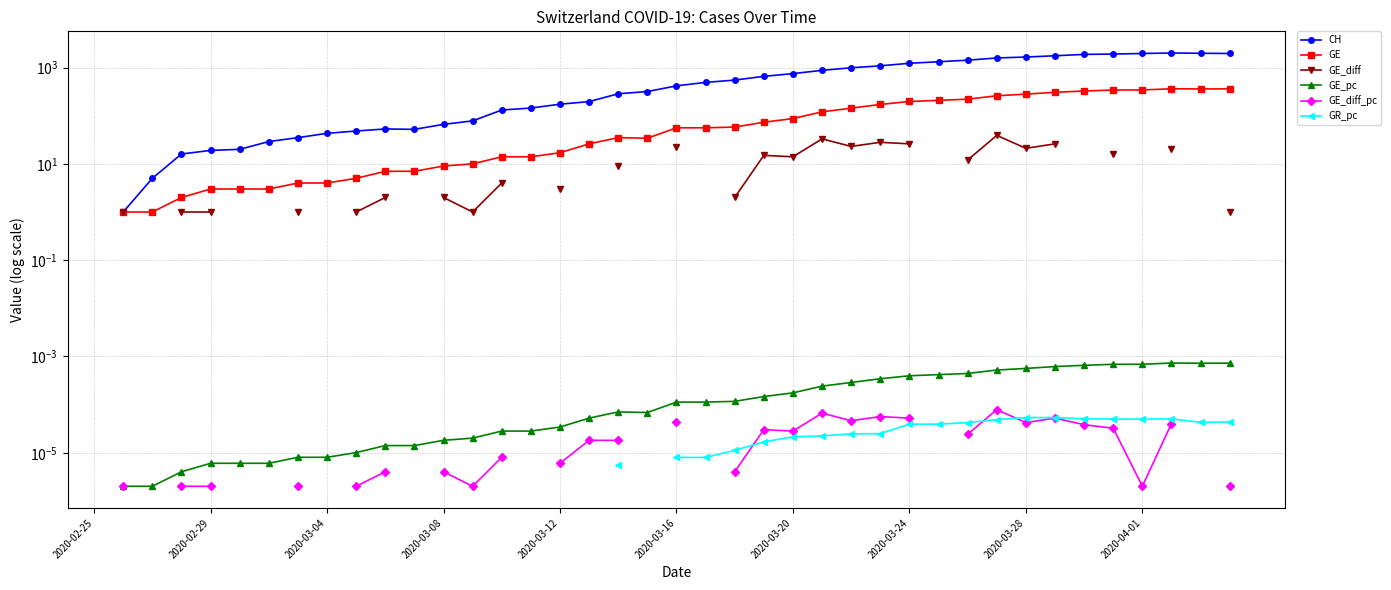

Count the GE_diff values in the range 1 to 23.

21